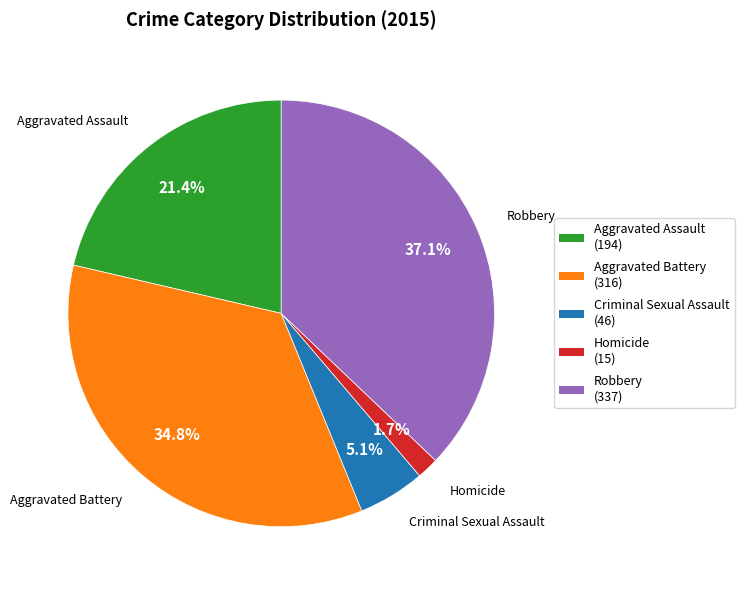

To the nearest percent, what portion does Aggravated Battery represent?

35%